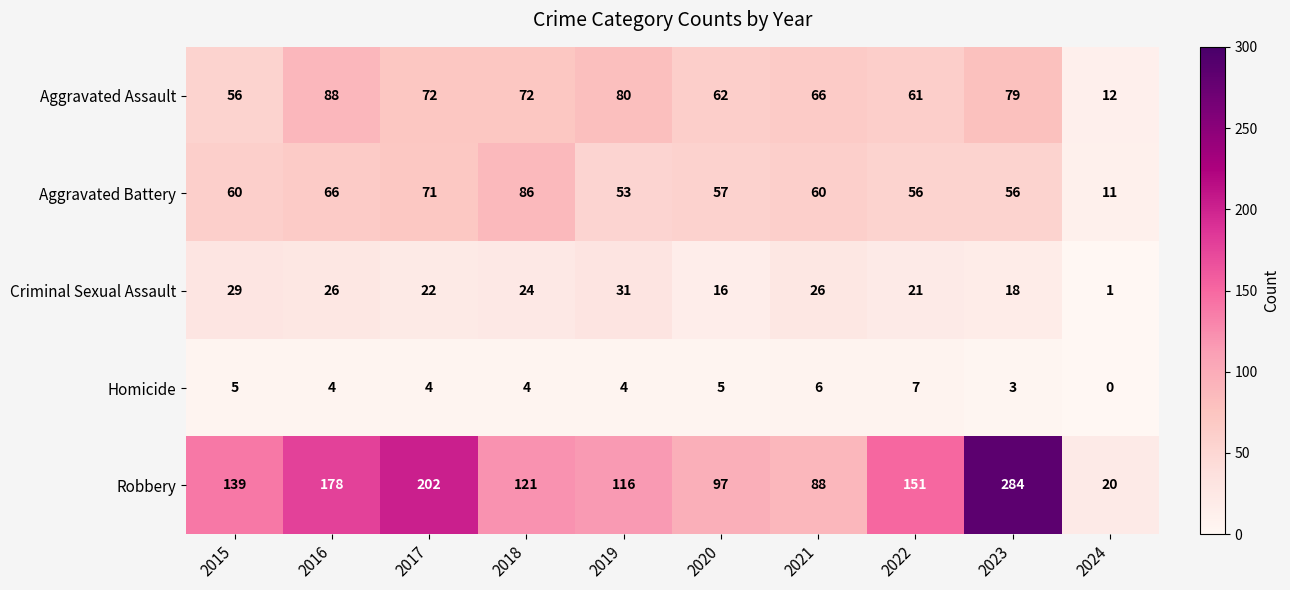

What value does the Aggravated Assault series have at 2018?

72